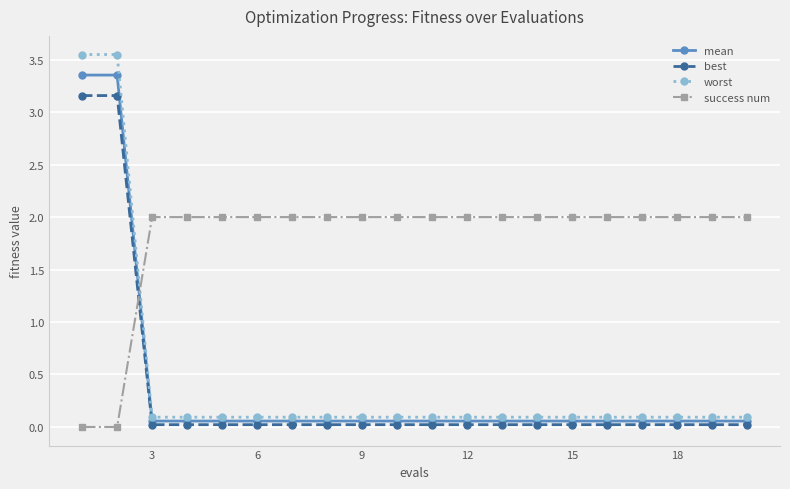

Count the number of categories in the chart.

20